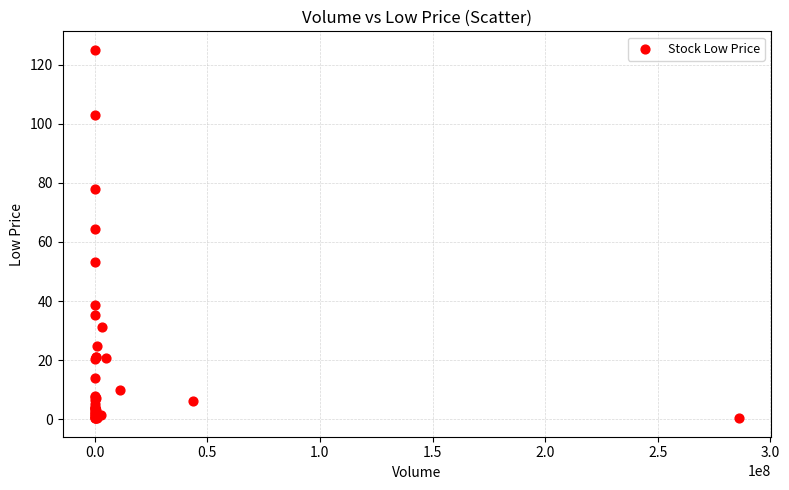

What Y value in the scatter plot is closest to 62?

64.5